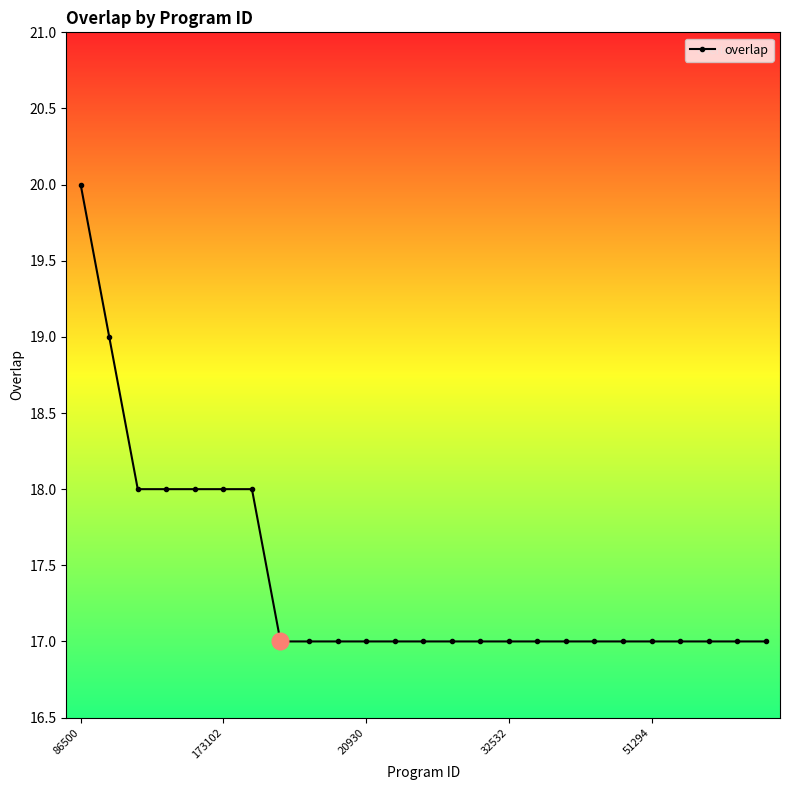

Does the chart display data point markers on the line(s)?

Yes